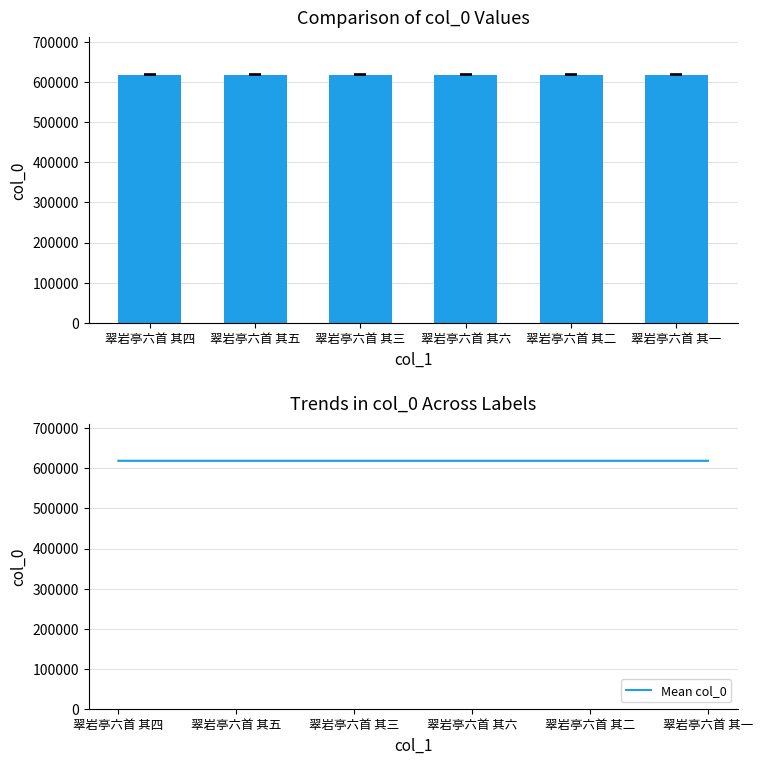

Reading left to right, list all the values displayed in this chart.

col_0: 619122	619123	619121	619124	619120	619119
Mean col_0: 619122	619123	619121	619124	619120	619119